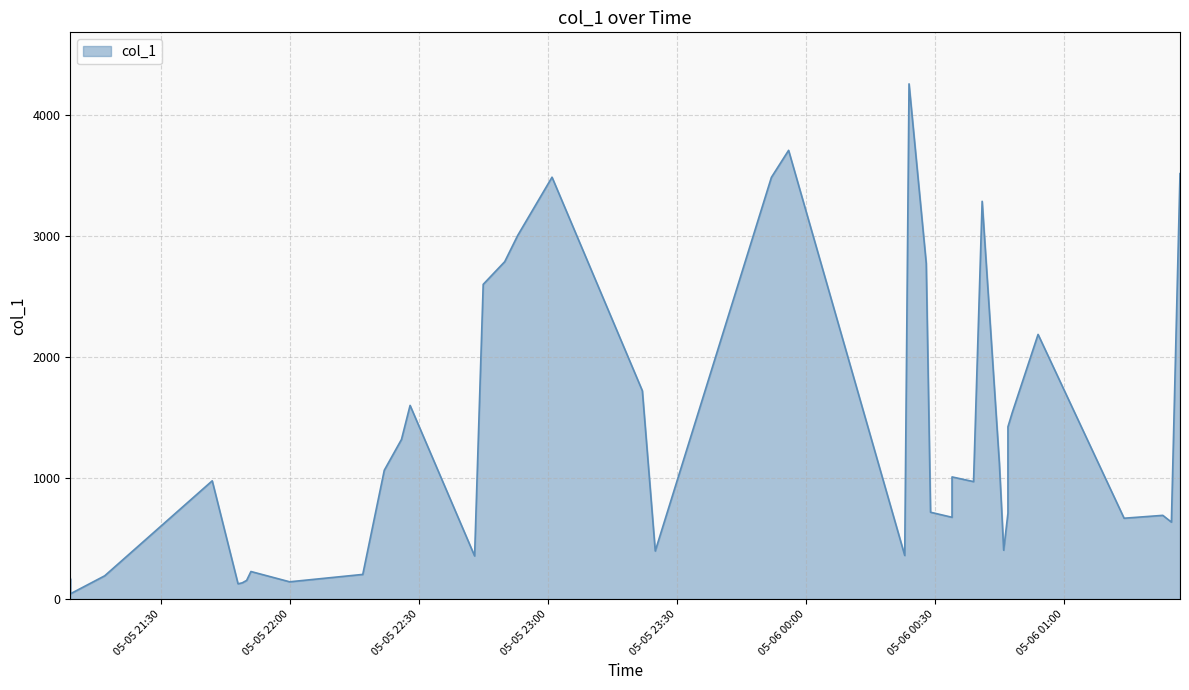

Where is the first local maximum?

2019-05-05 21:42